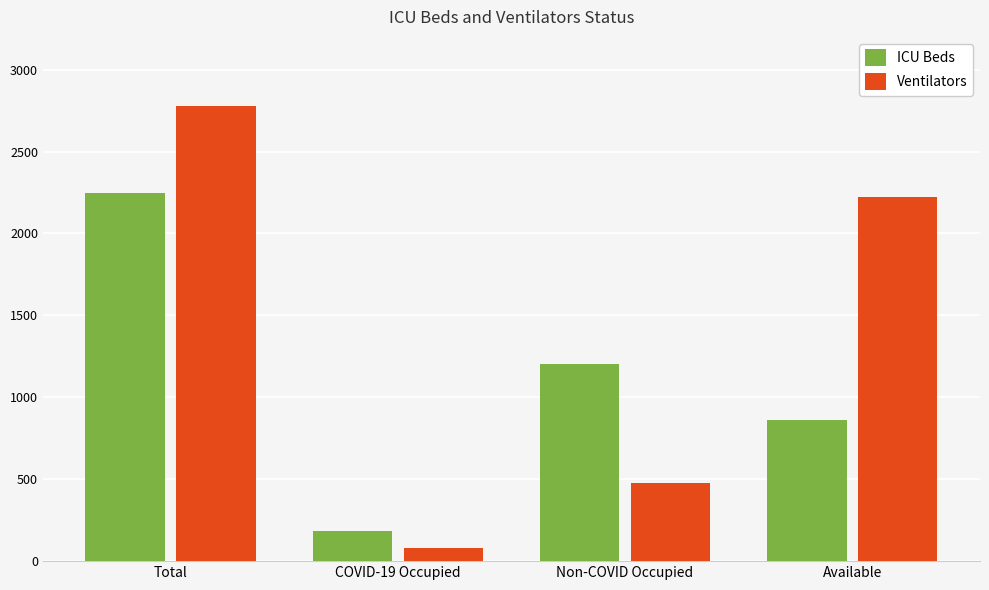

The value of ICU Beds at Total is 3449. True or false?

False